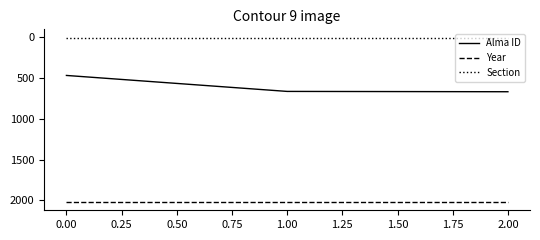

The value of Year at 0.00 is 3414. True or false?

False